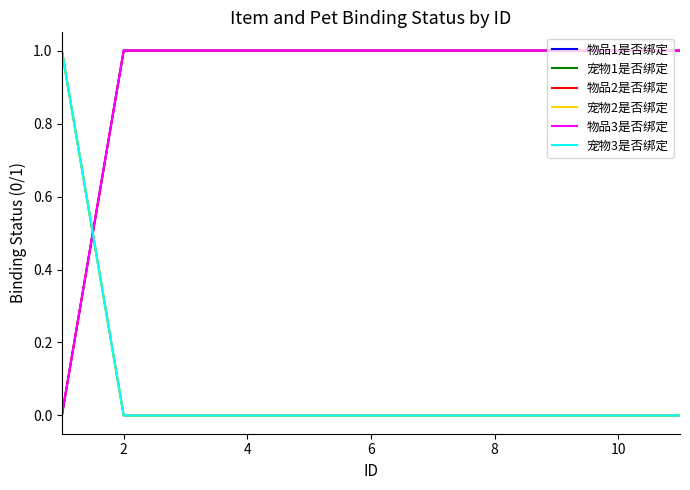

What is the label of the 6th point from the right?

10